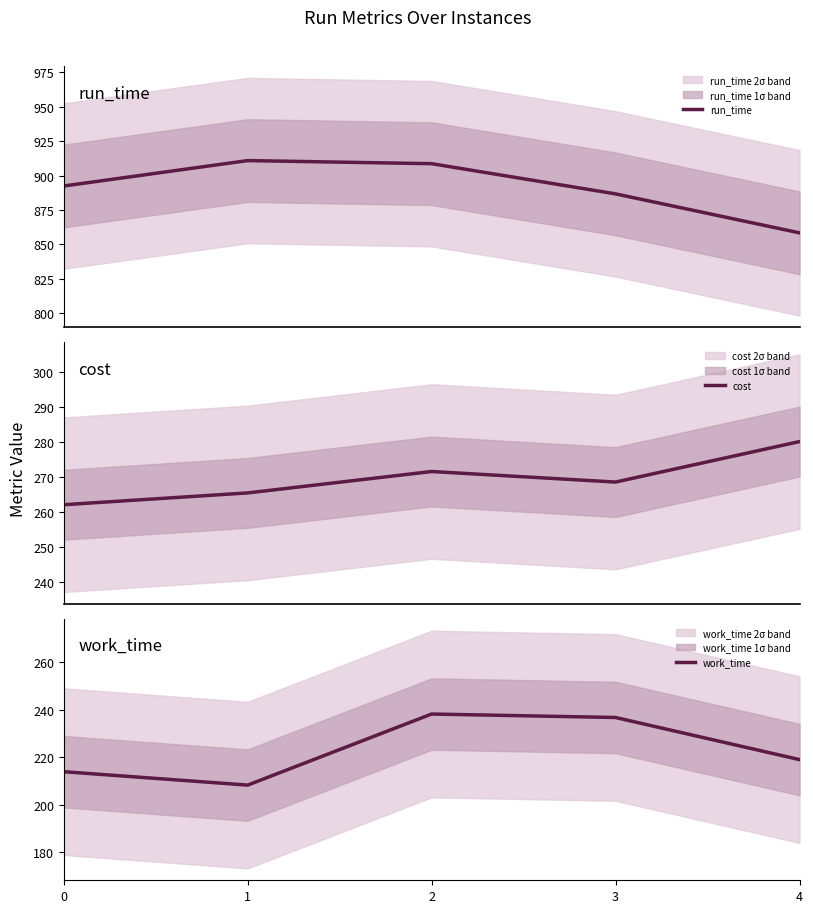

Reading left to right, what are all the values shown in this chart?

run_time: 0=892.4	1=910.8	2=908.6	3=886.7	4=858.4
cost: 0=262.1	1=265.5	2=271.6	3=268.6	4=280.2
work_time: 0=213.9	1=208.2	2=238.1	3=236.6	4=218.9